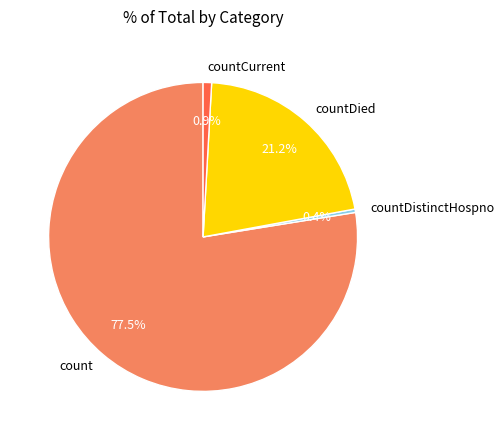

Between countCurrent and count, which is larger?

count